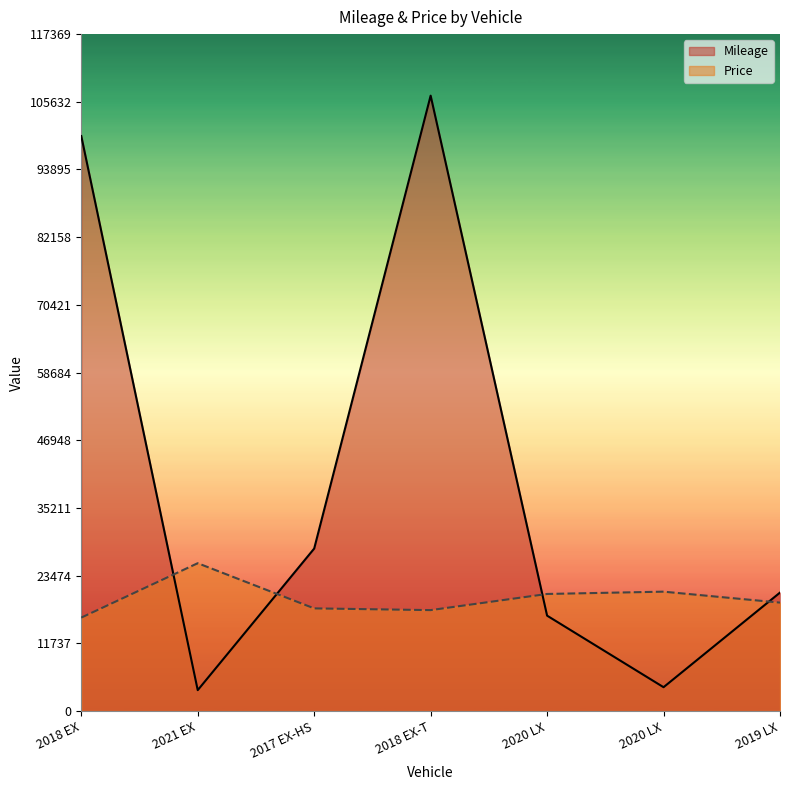

Between which two adjacent categories do Price and Mileage first intersect?

2018 EX and 2021 EX